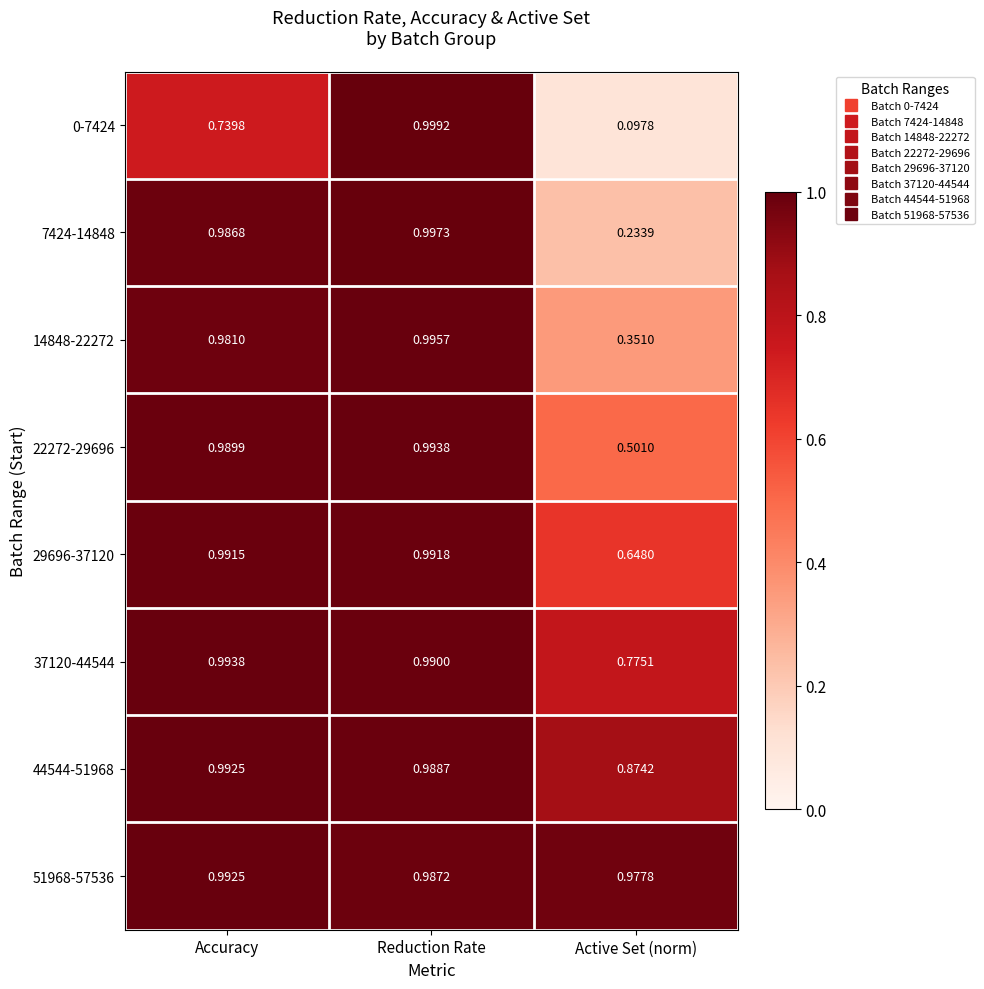

At which category is the sum across all series the highest?

Reduction Rate